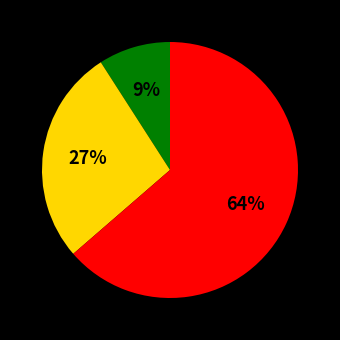

Does any single category account for the majority?

Yes